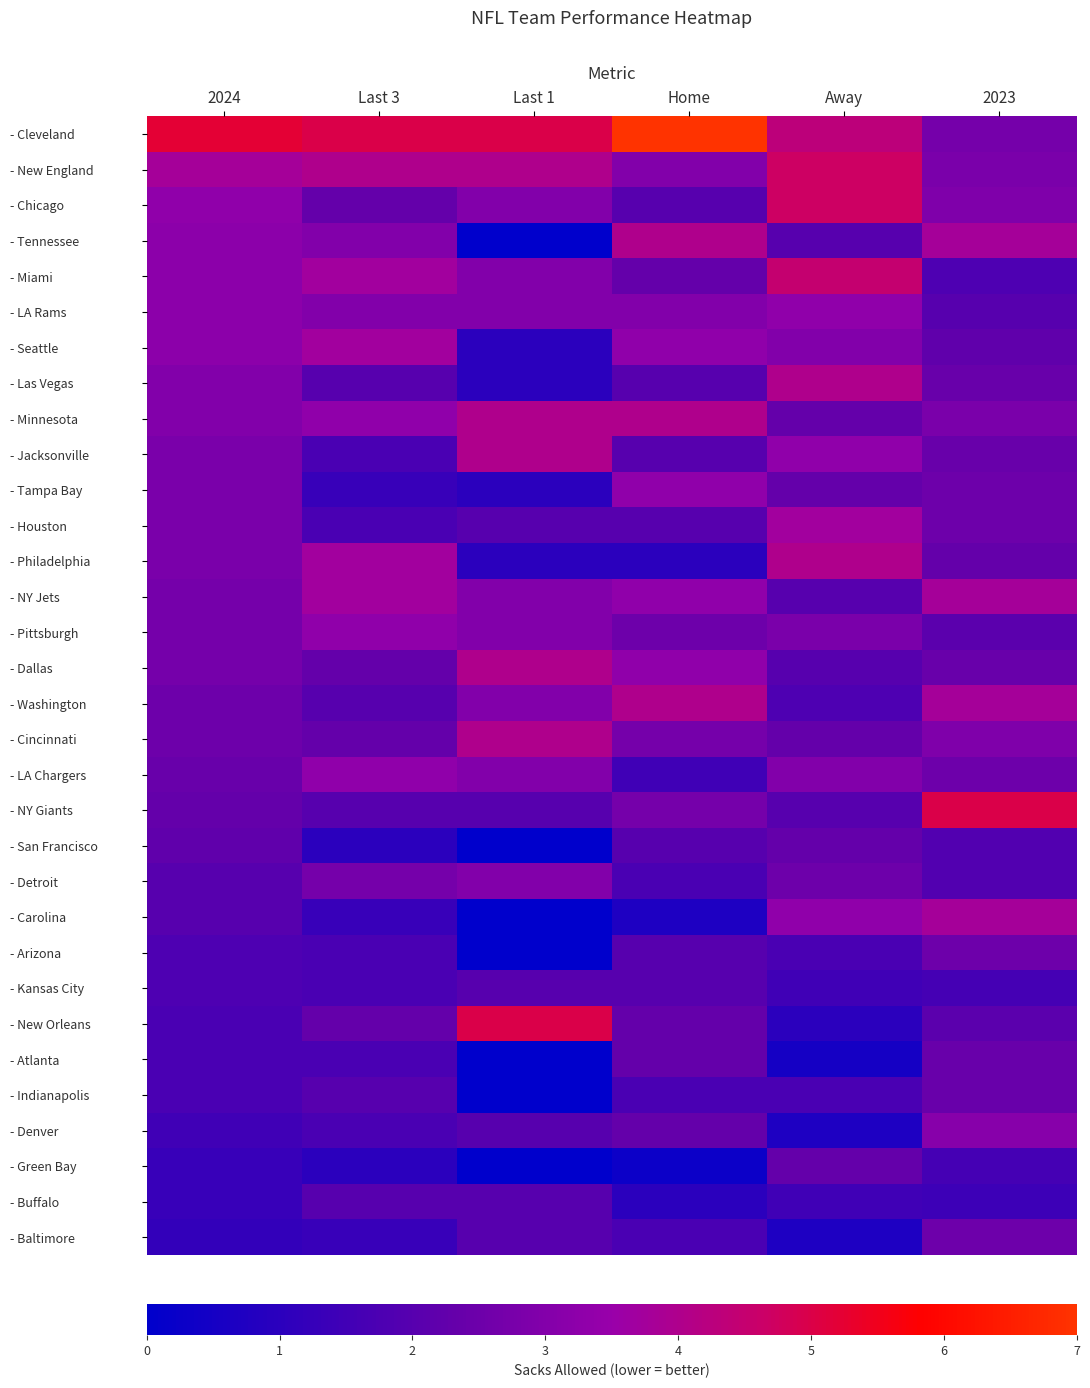

What is the maximum value shown in the chart?

7.0